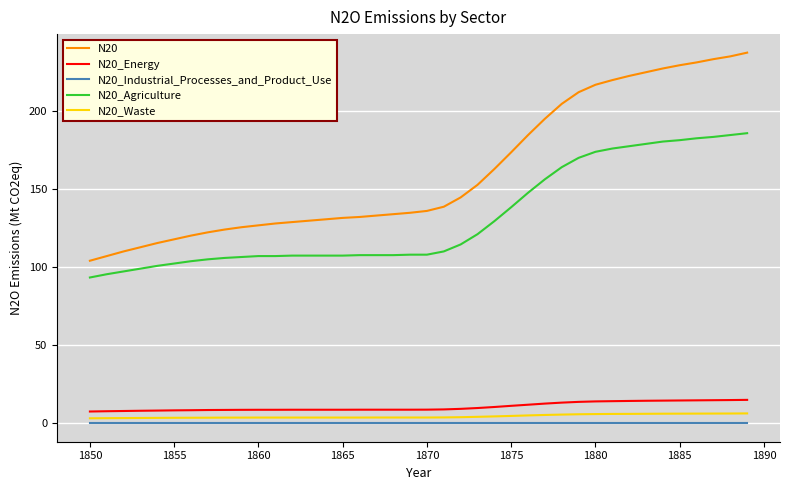

Which series has the largest range (max minus min)?

N20